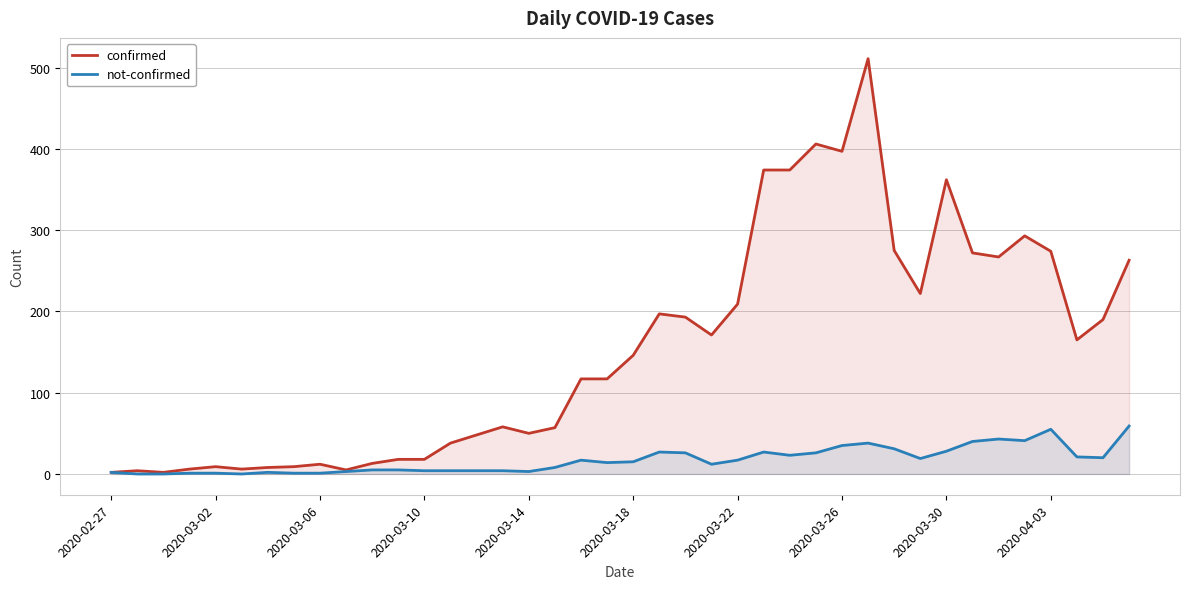

Count the number of categories in the chart.

40